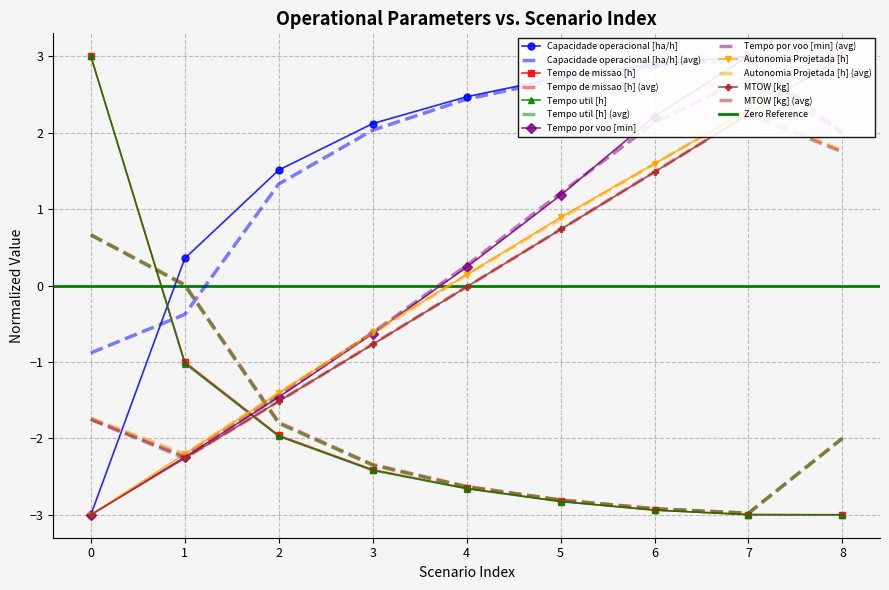

Does the chart have visible grid lines?

Yes